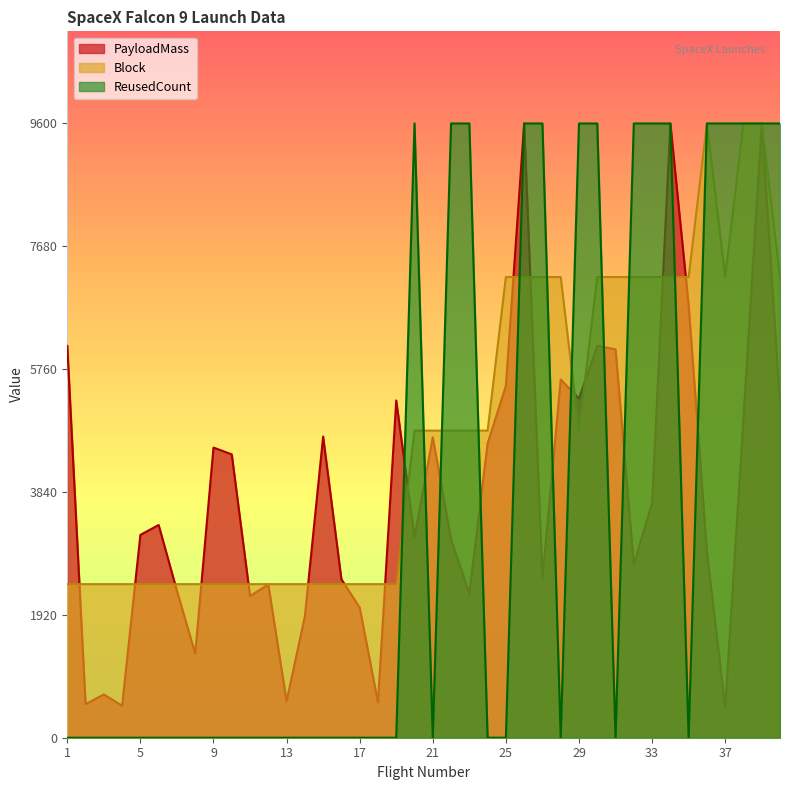

How many intersections are there between ReusedCount and PayloadMass?

9